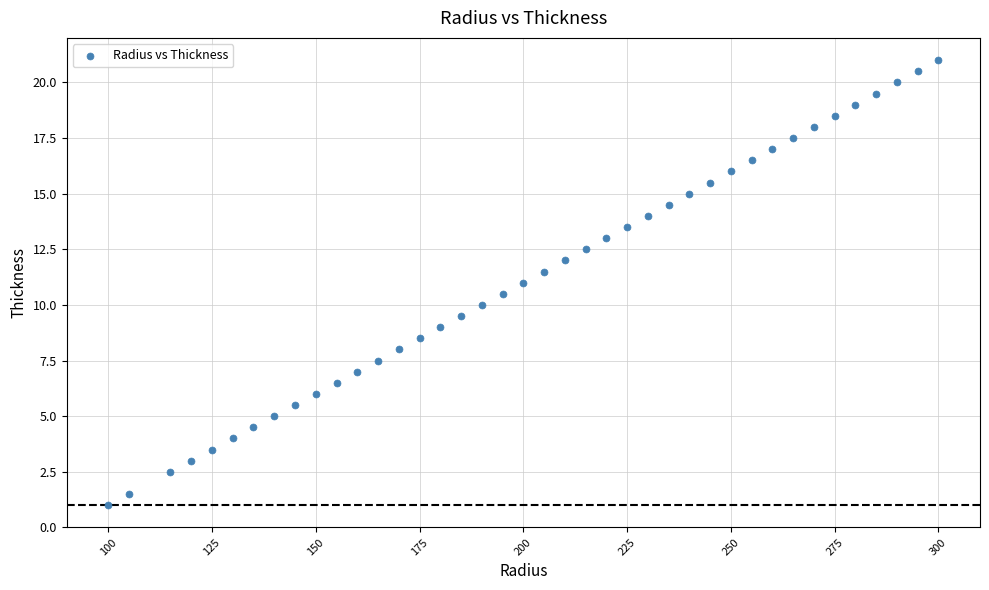

What is the range of Y values (max minus min)?

20.0